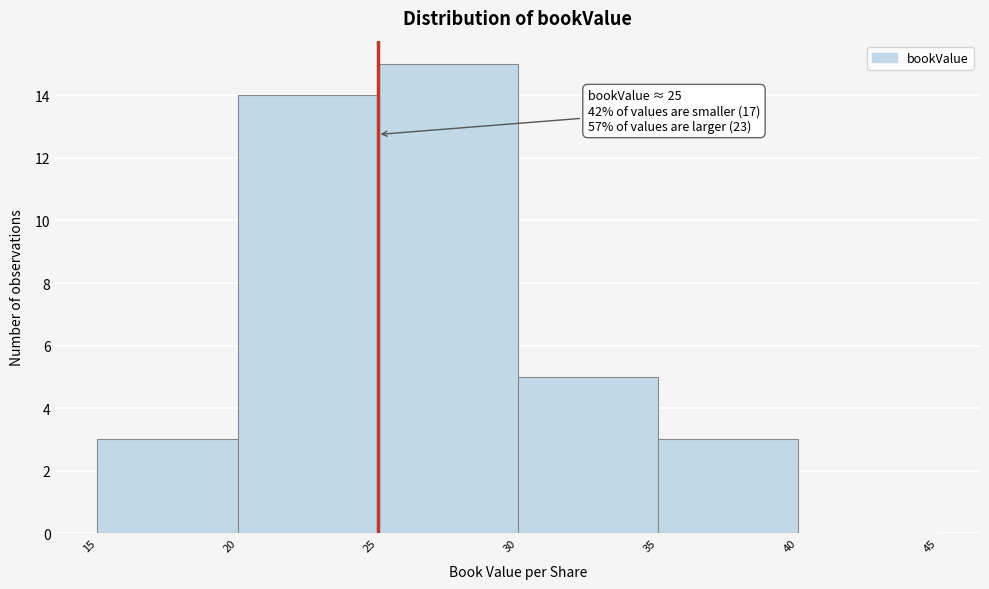

Which range on the x-axis has the tallest bar?

25 to 30